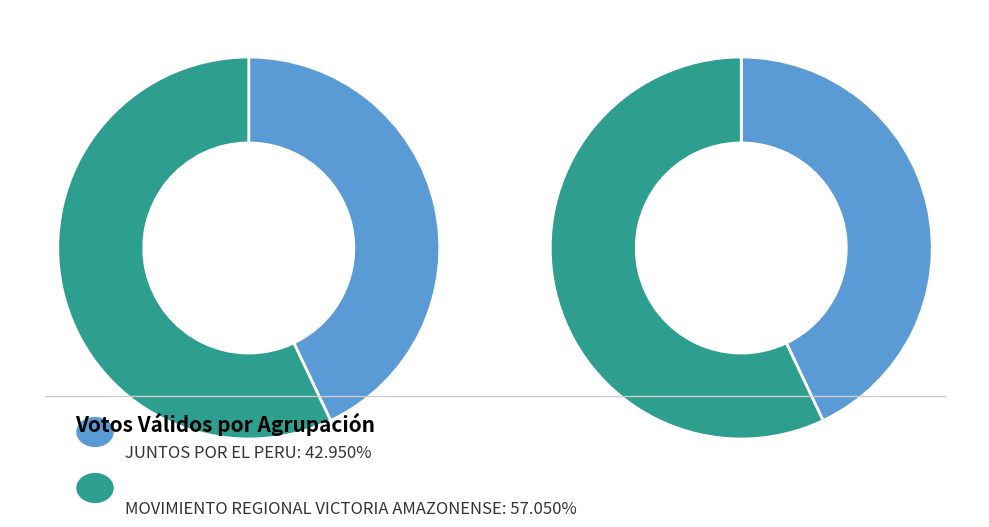

Count the number of slices in the pie.

2